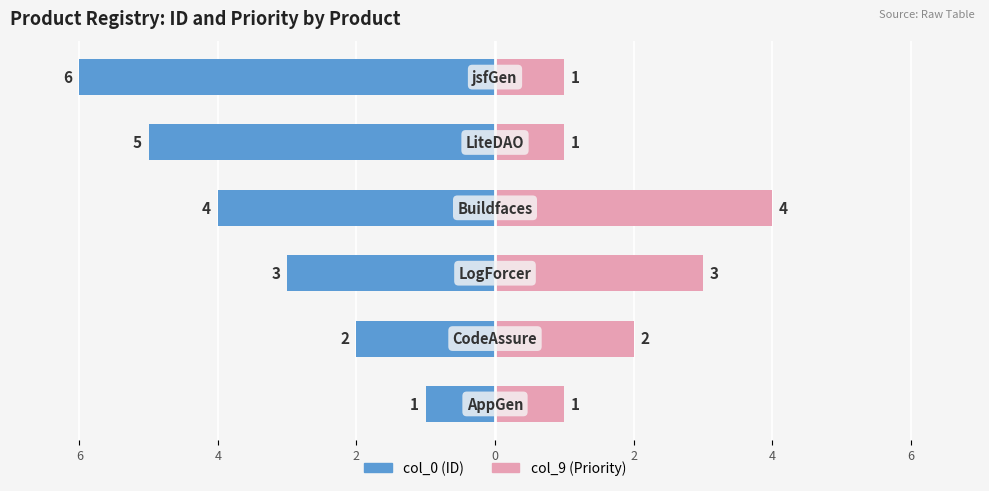

Reading left to right, extract all data points from this chart.

col_0 (ID): 6=-1	4=-2	2=-3	0=-4	2=-5	4=-6
col_9 (Priority): 6=1	4=2	2=3	0=4	2=1	4=1